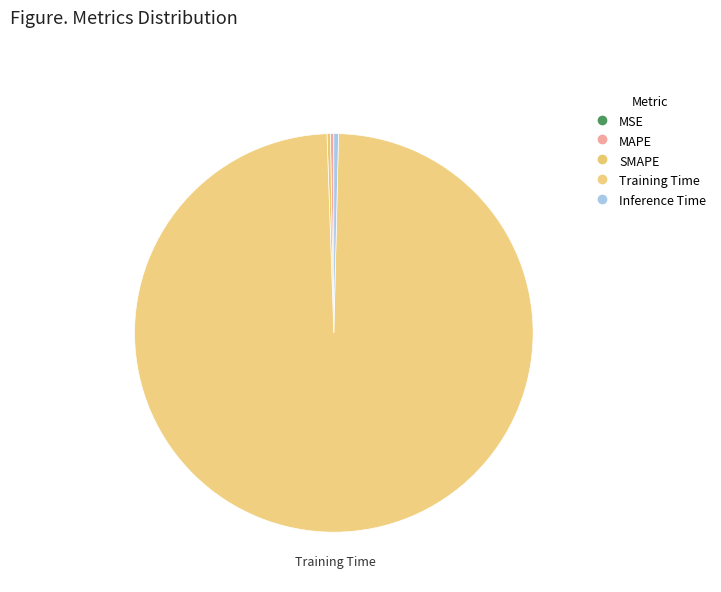

True or false: MSE accounts for 10% of the total.

False